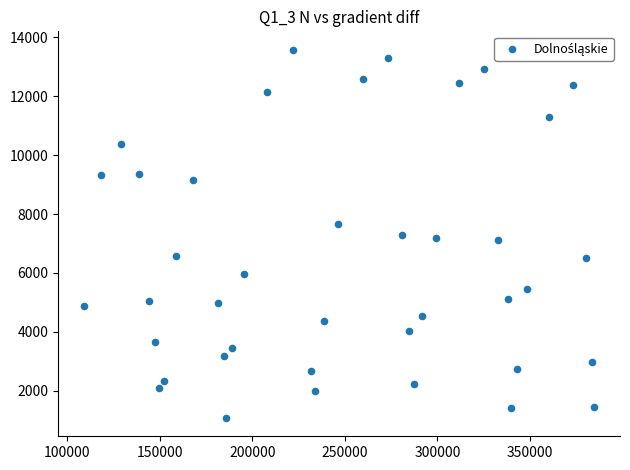

What is the range of Y values (max minus min)?

12498